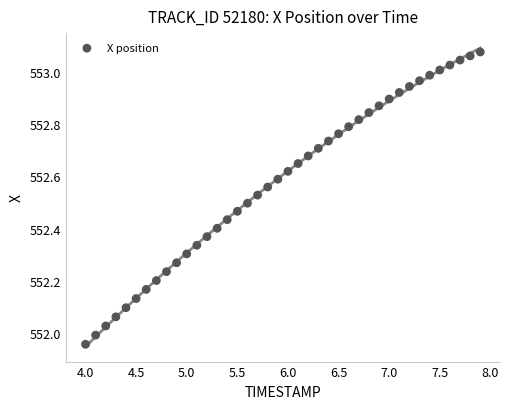

What is the range of X values (max minus min)?

3.9